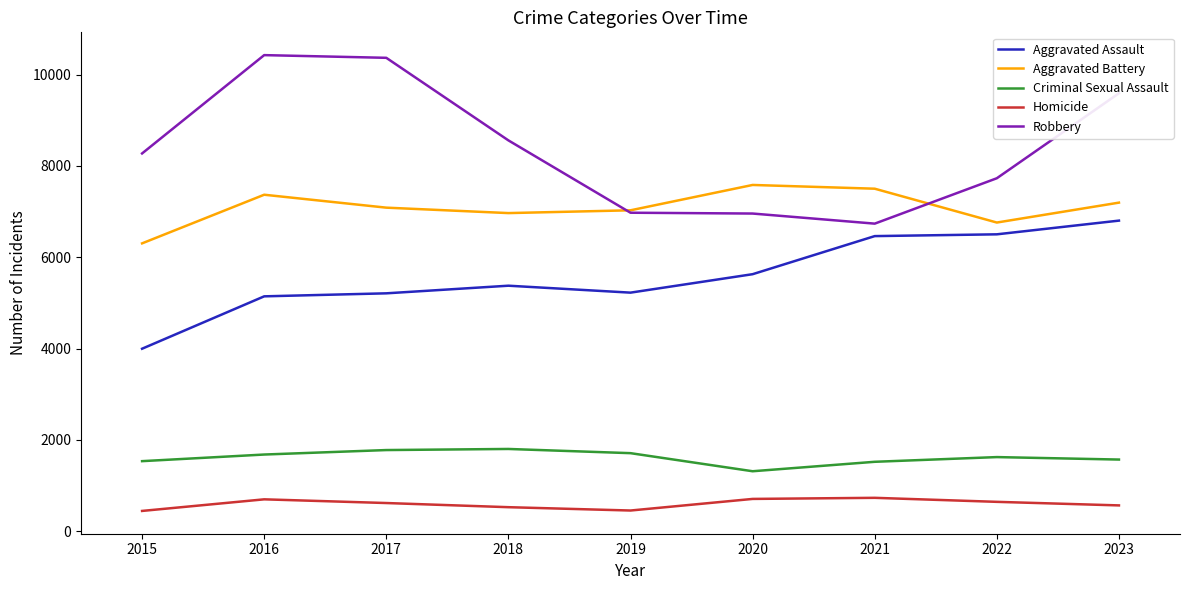

Rank the series at 2021 from highest to lowest value.

Aggravated Battery, Robbery, Aggravated Assault, Criminal Sexual Assault, Homicide